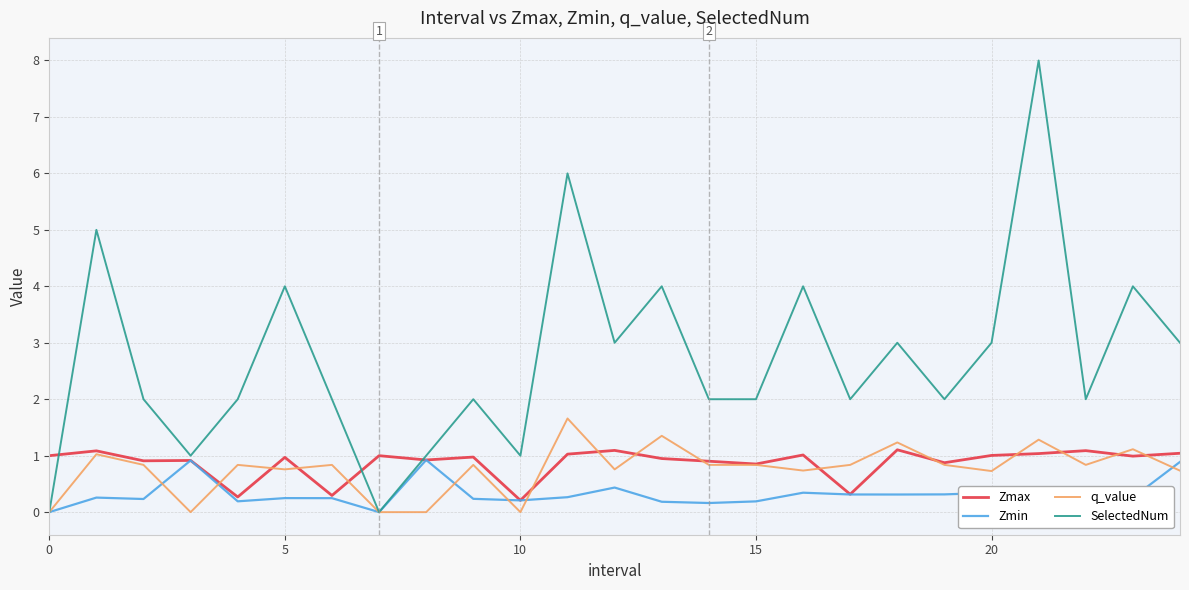

Which series ends up on top after the final intersection of SelectedNum and Zmax?

SelectedNum